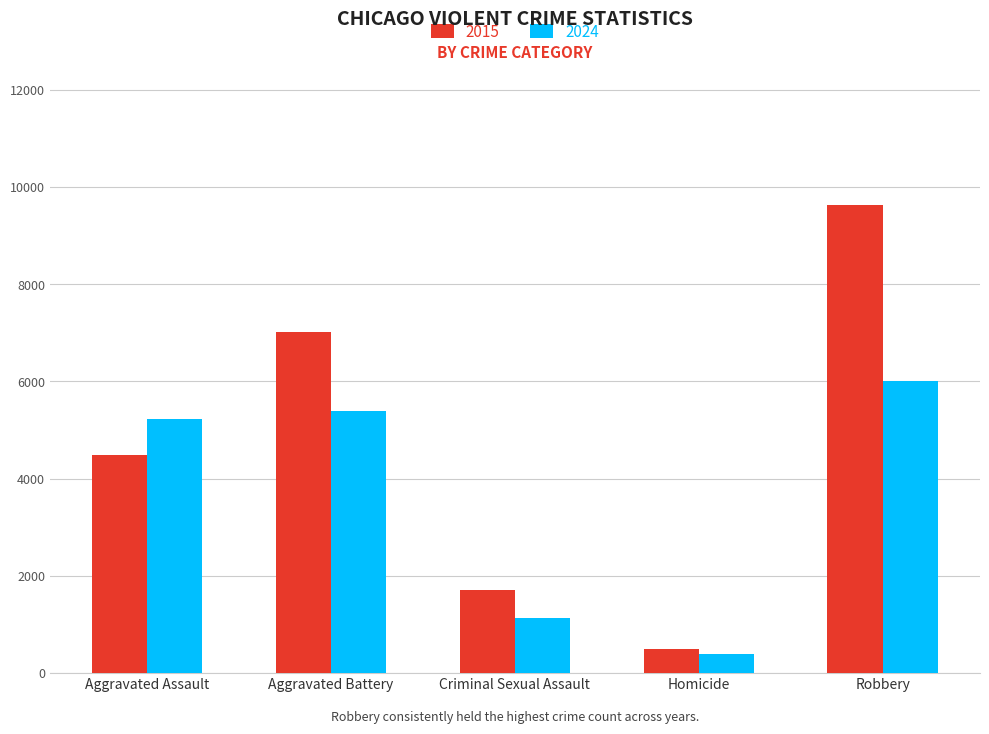

What is the approximate value of 2024 at Criminal Sexual Assault?

1124